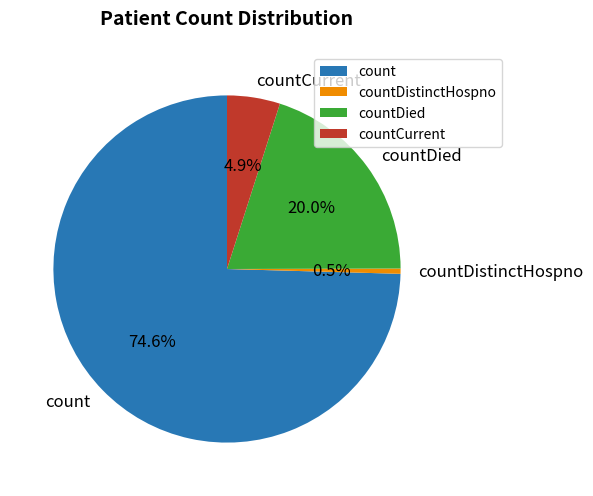

What portion of the pie excludes count?

25.4%